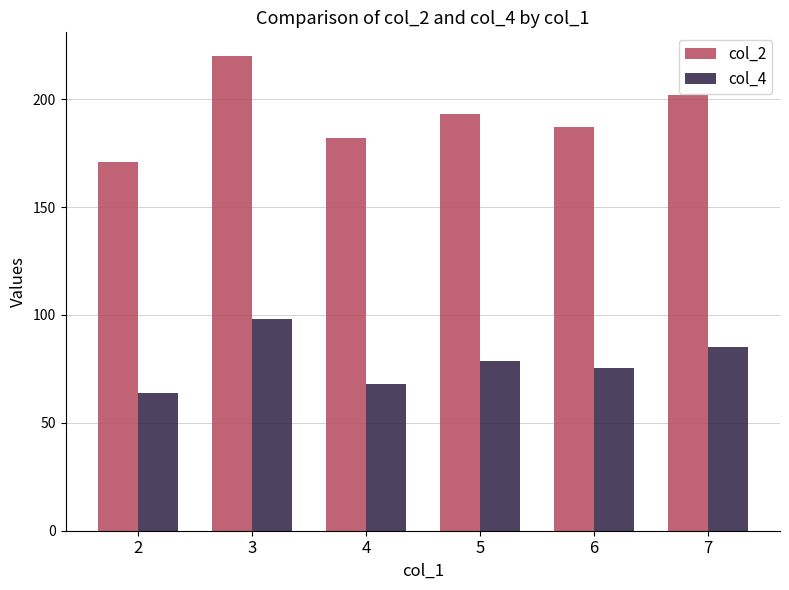

Which series has the largest total across all categories?

col_2